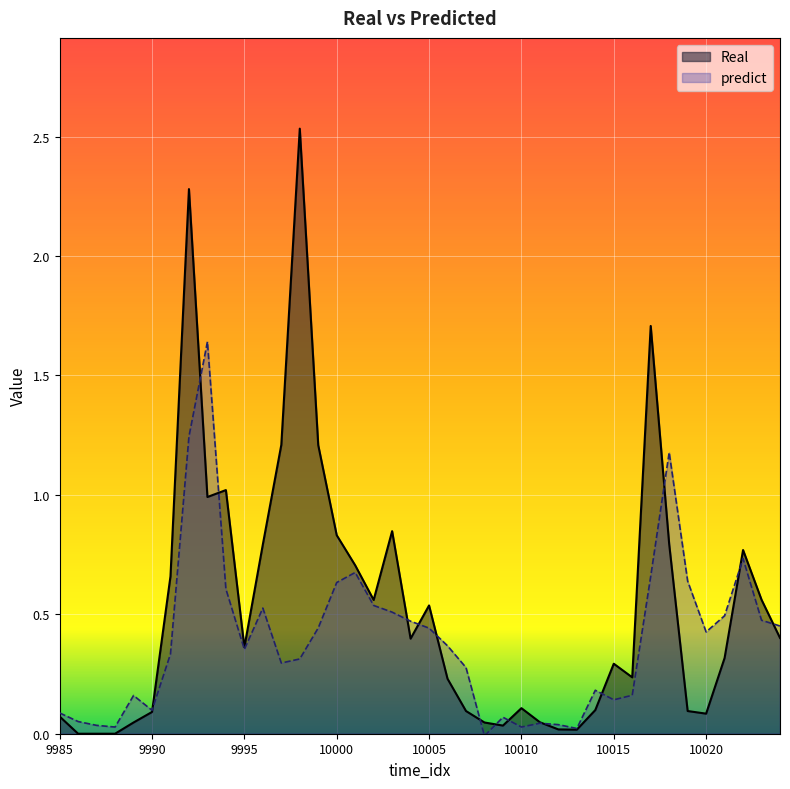

The predict series shows 0.2 at 10002. True or false?

False